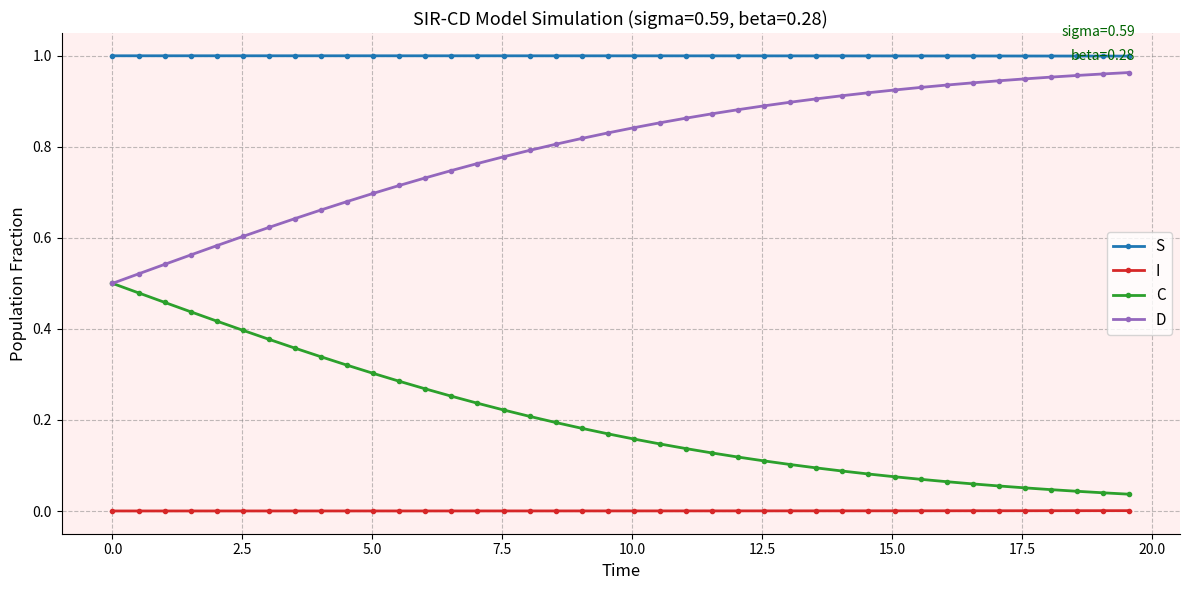

Which series has the largest total across all categories?

S